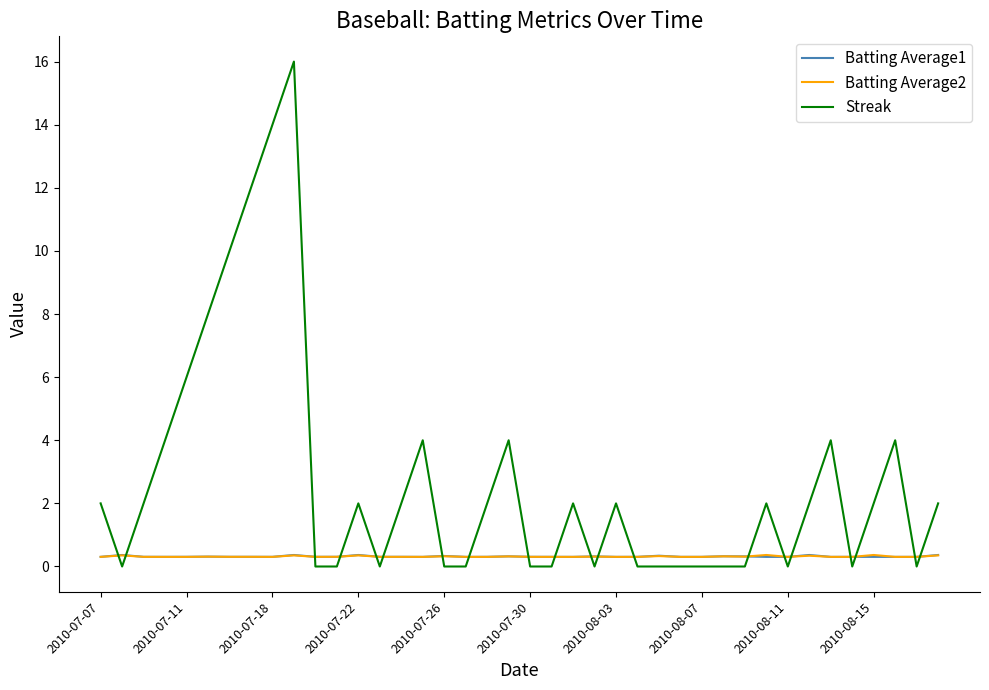

How many Streak values are between 0 and 4?

34